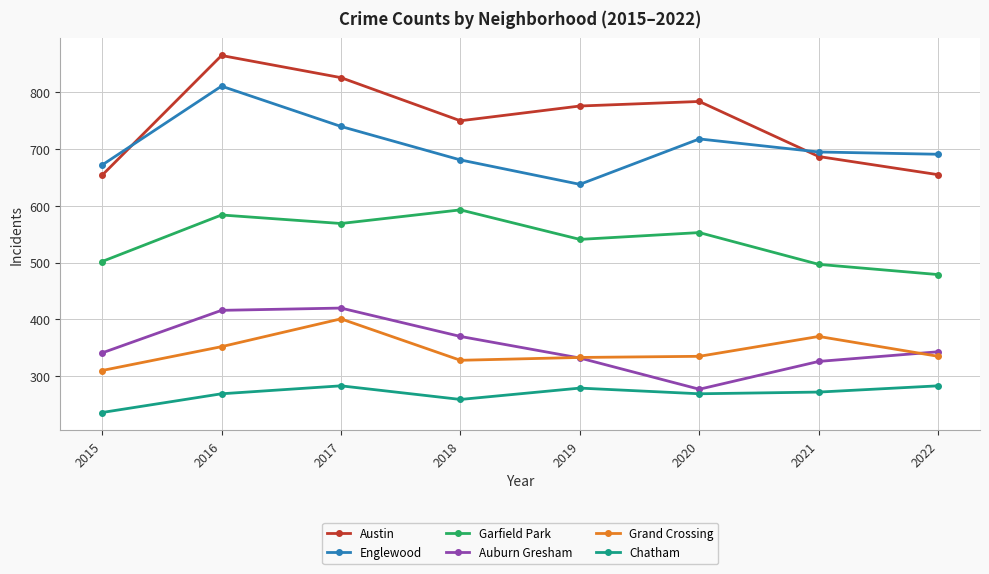

What is the total value across all series at 2021?

2847